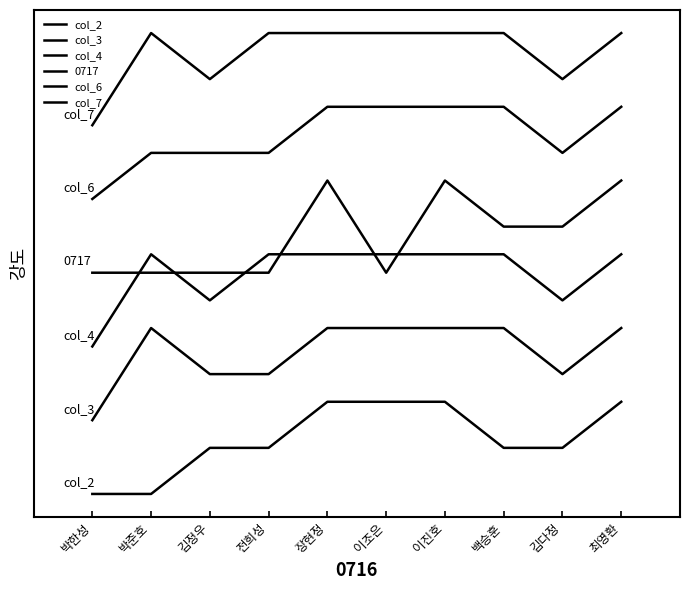

Is this an area chart (filled region under the line)?

No